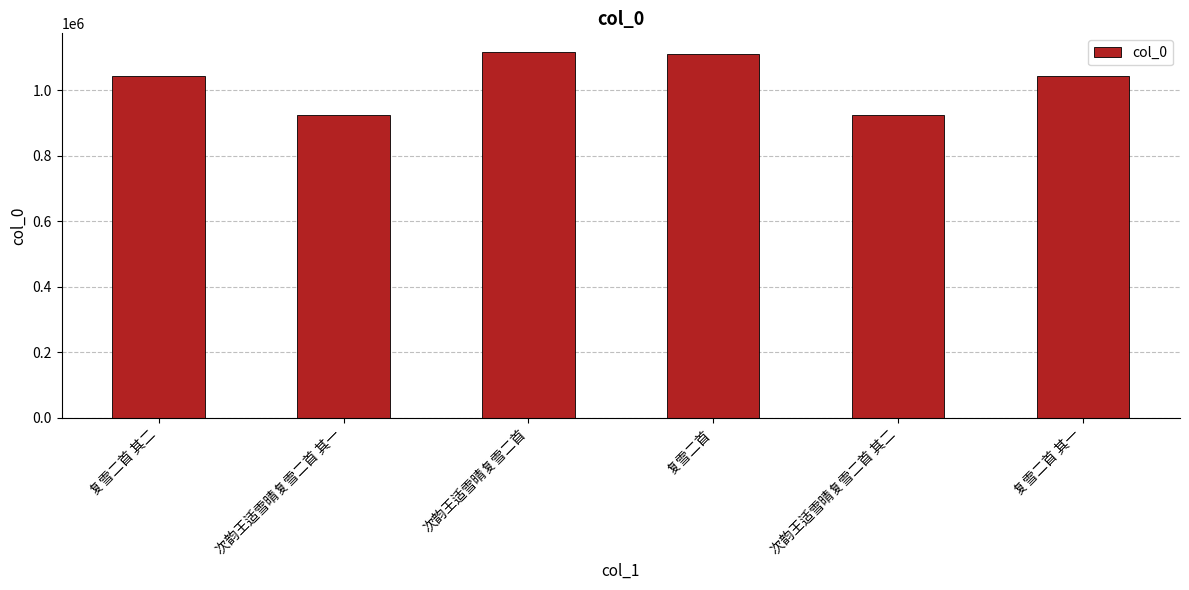

Are the bars horizontal?

No